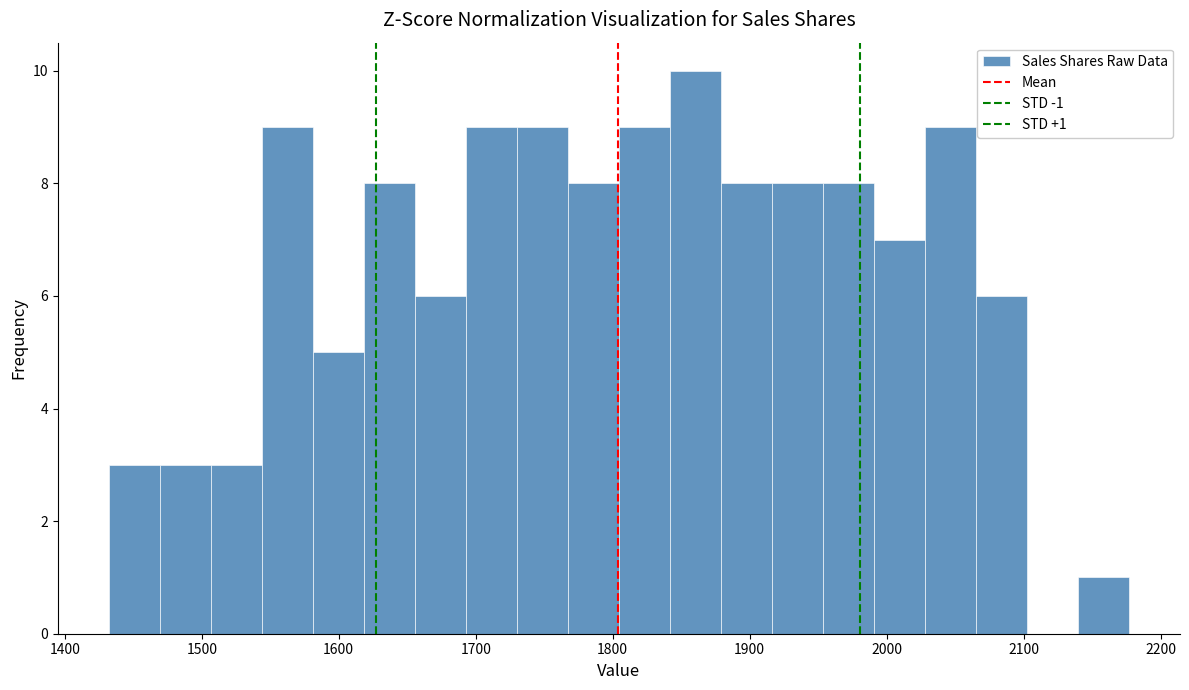

Around what value on the x-axis is the tallest bar? Give the approximate position of its centre, as read against the axis.

1860